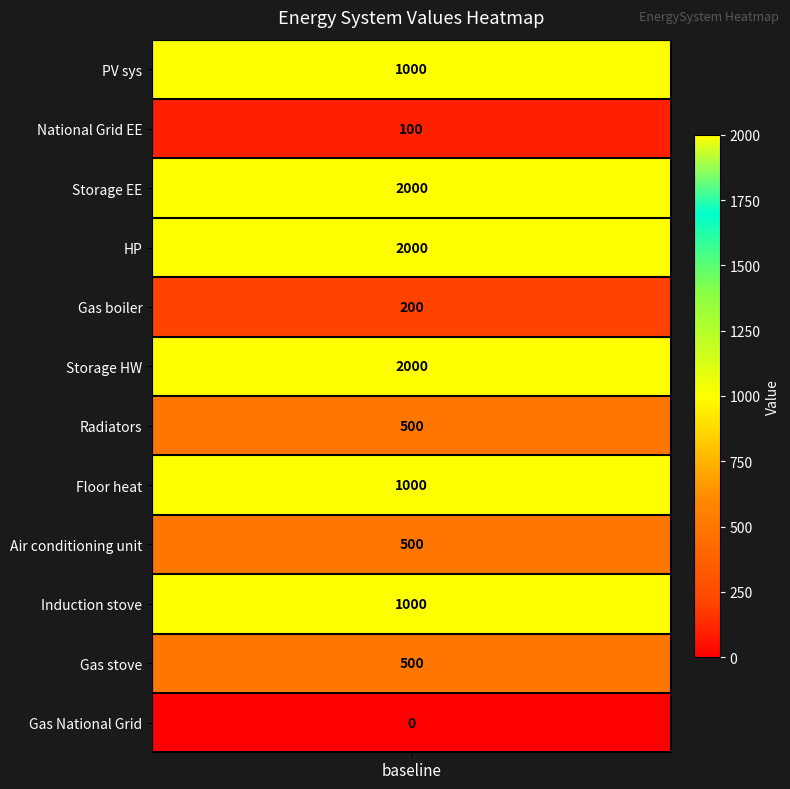

How many data points are less than 1000?

6